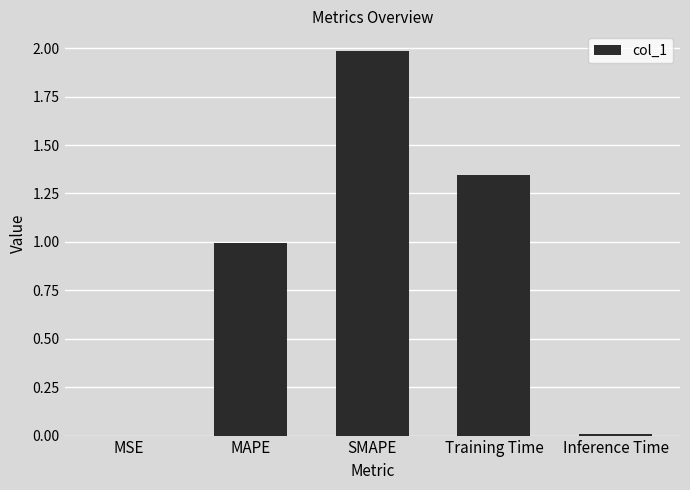

How many categories are shown in the chart?

5